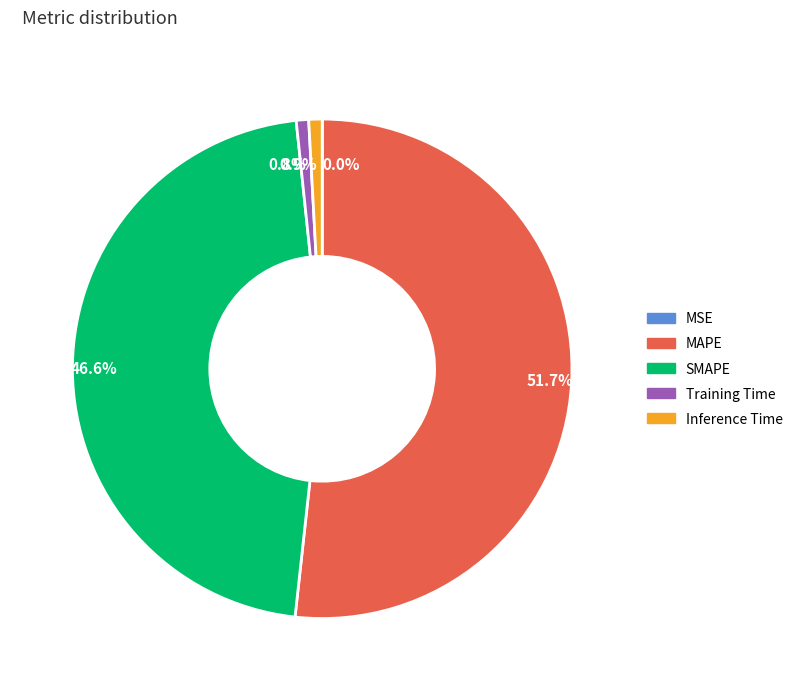

What is the largest slice in the pie chart?

51.7%